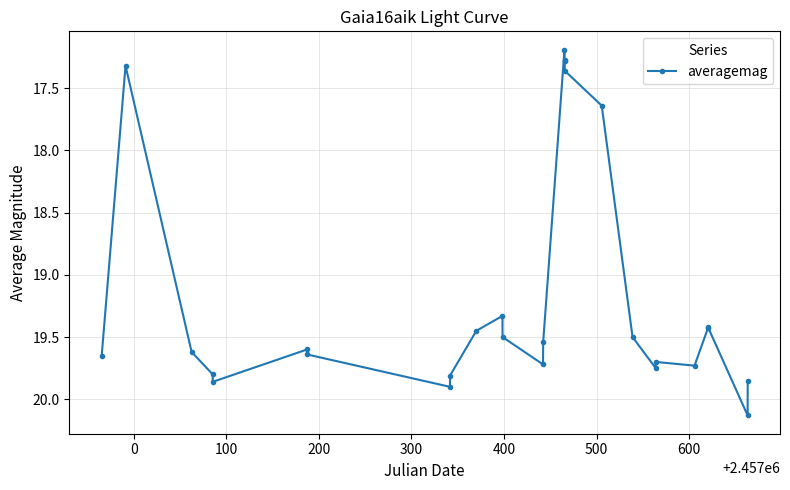

What is the sum of all values?

517.0